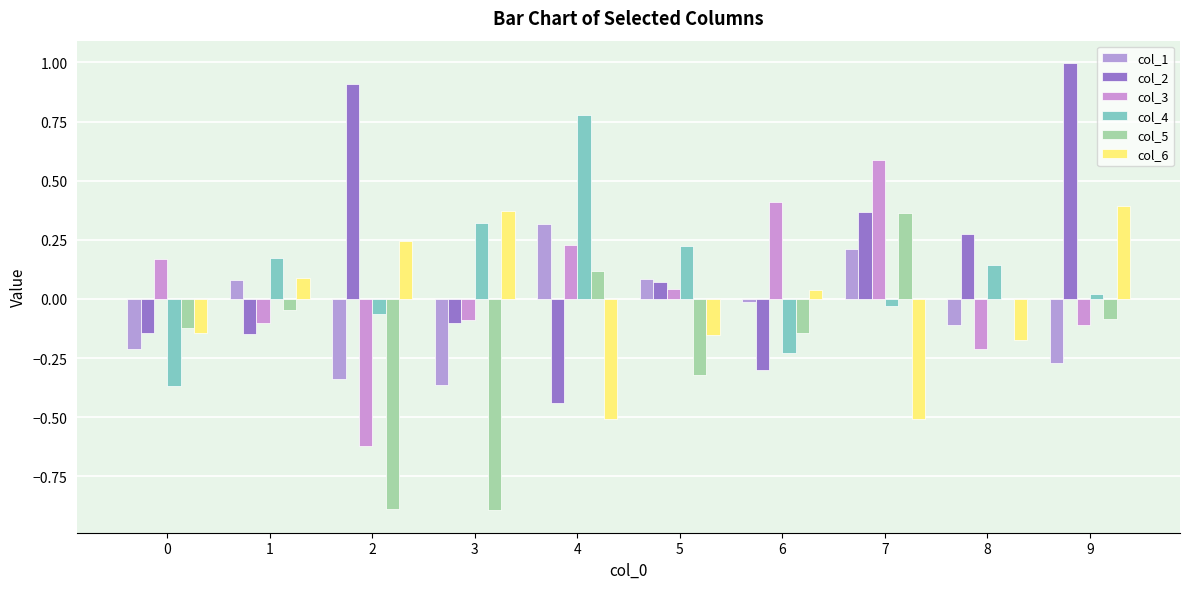

What is the highest value of the col_4 series?

0.8